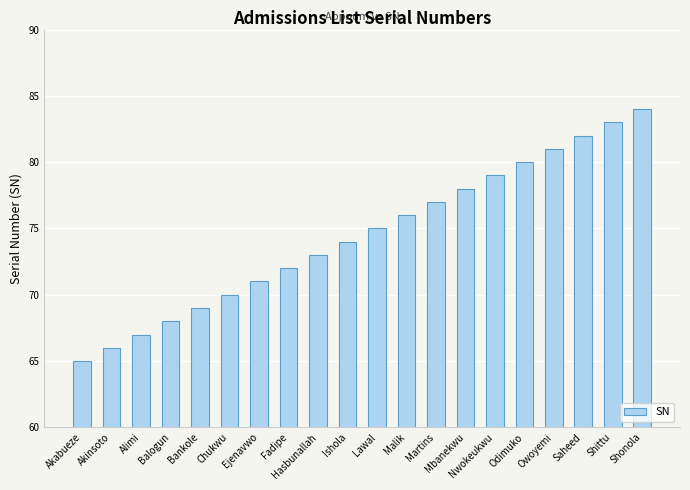

What is the change in value from Akabueze to Mbanekwu?

+13